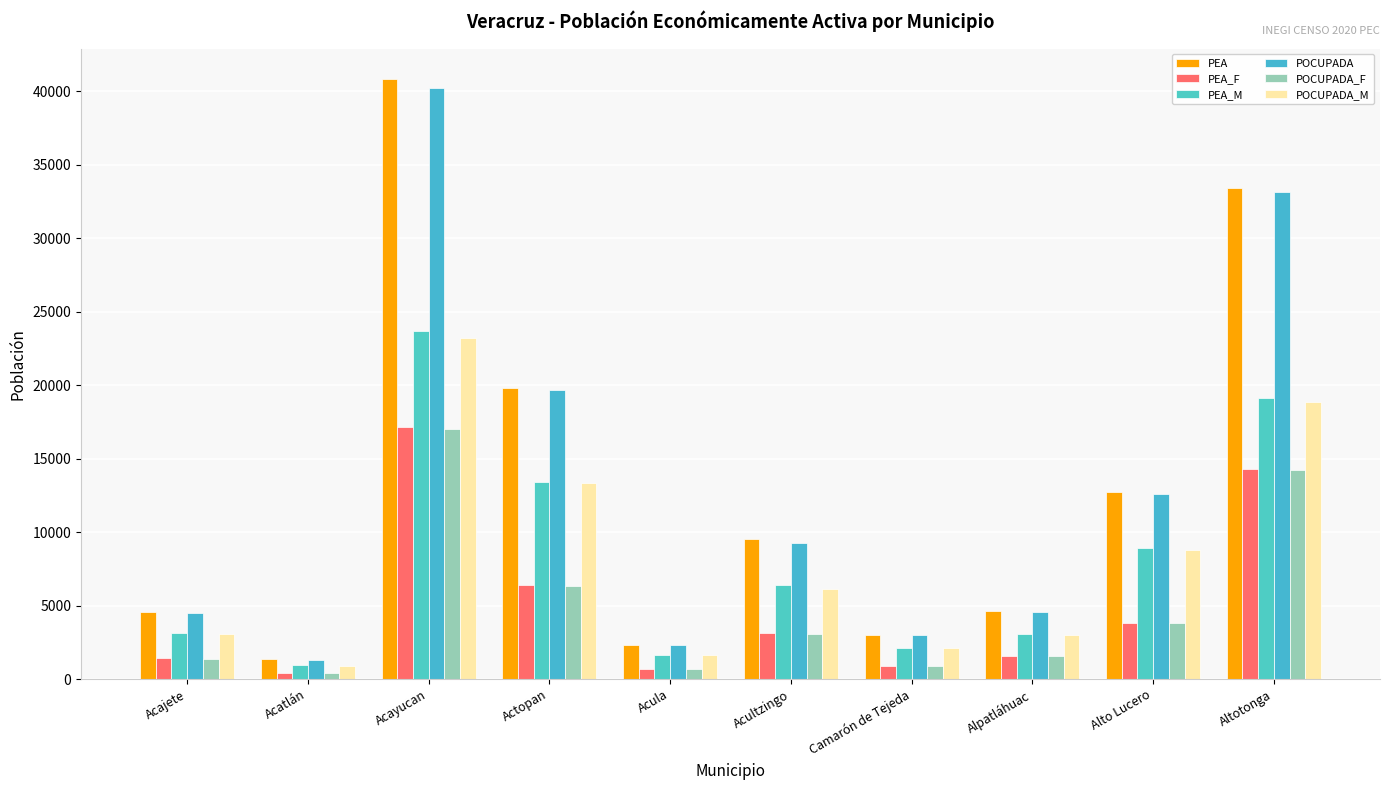

What is the label of the 5th bar from the left?

Acula